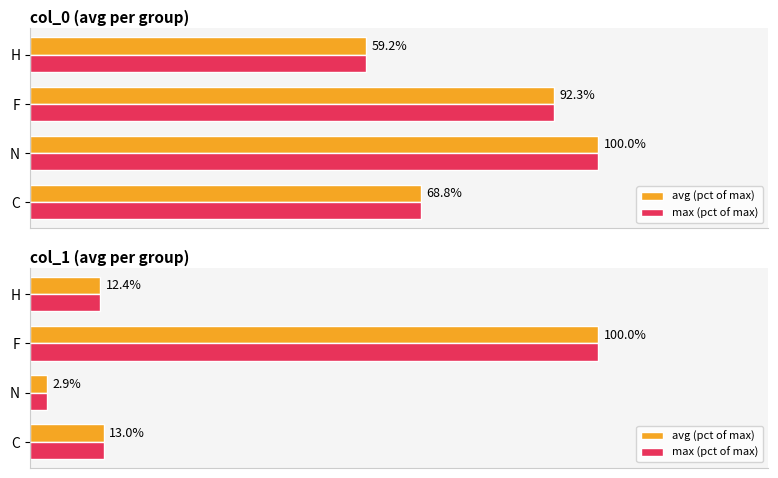

Rank the series by their maximum value, from highest to lowest.

avg (pct of max), max (pct of max)